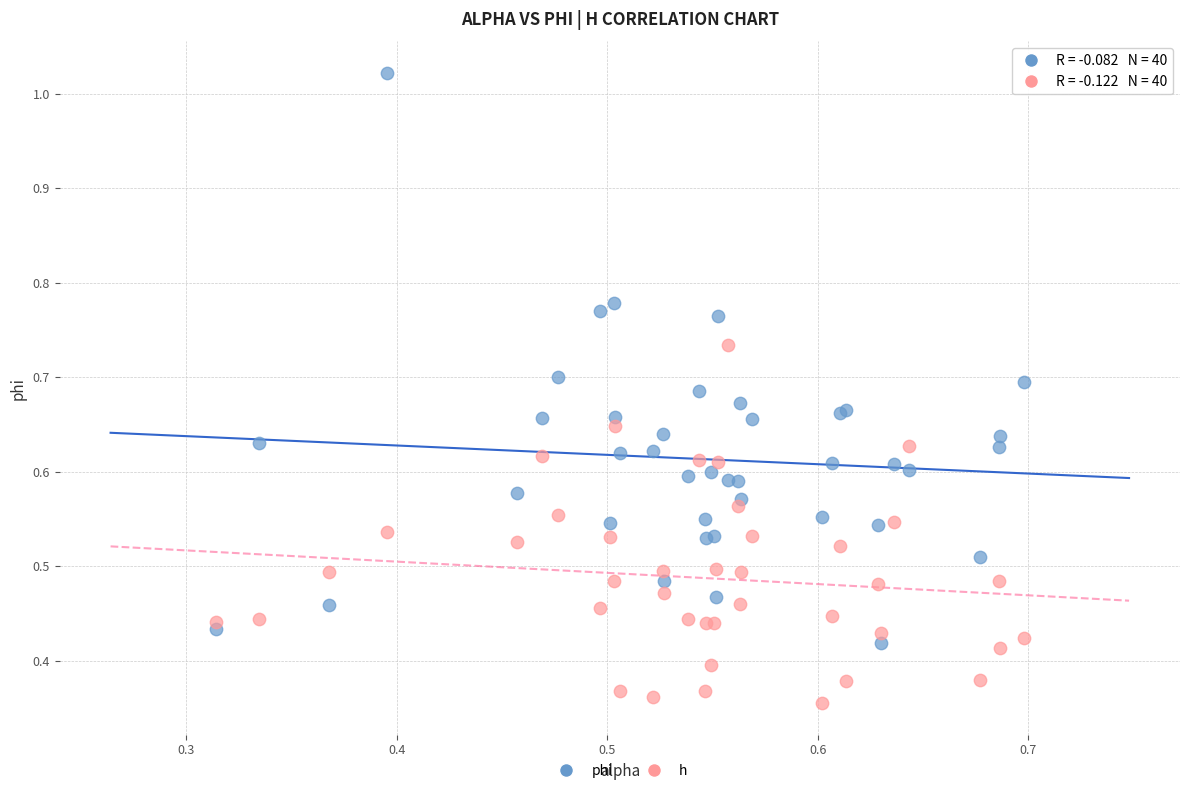

Which series has the widest spread of Y values?

phi